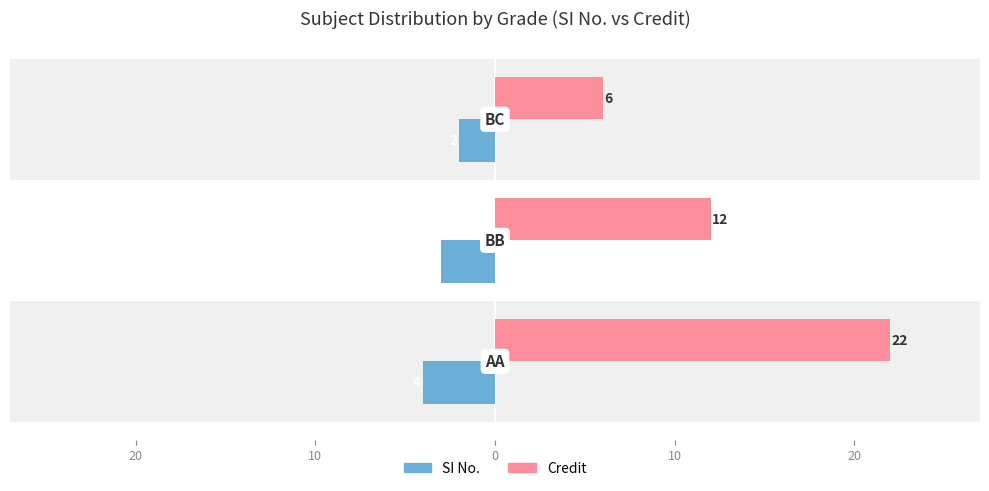

What is the value of the SI No. bar at the 1st from the left?

-4